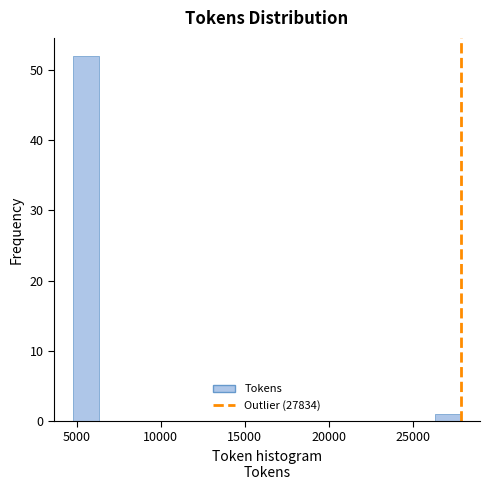

Read against the x-axis, roughly where is the centre of the tallest bar?

5500